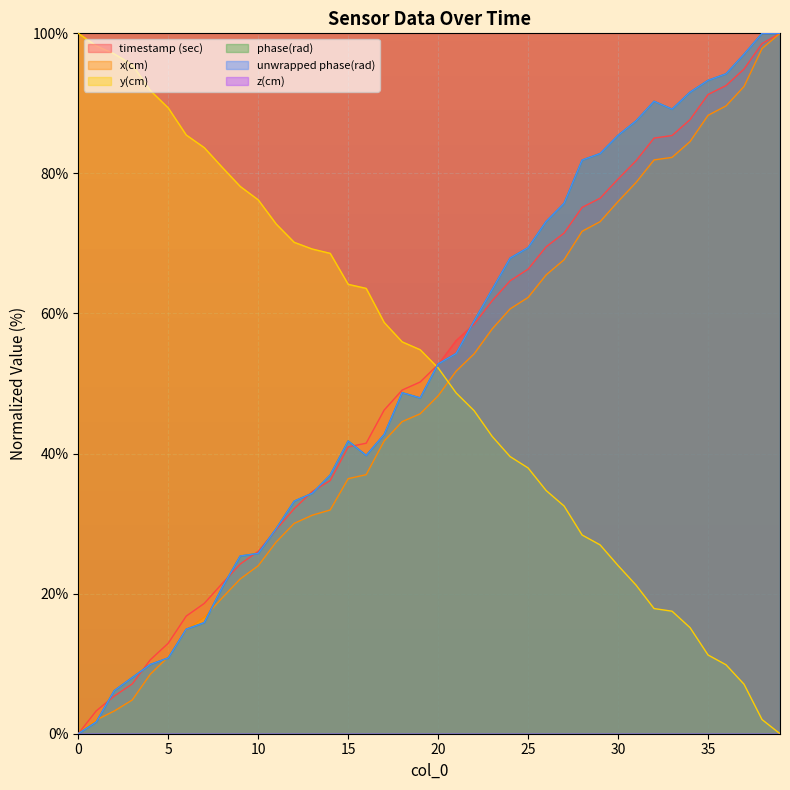

What is the difference between the maximum and minimum values in the phase(rad) series?

100.0